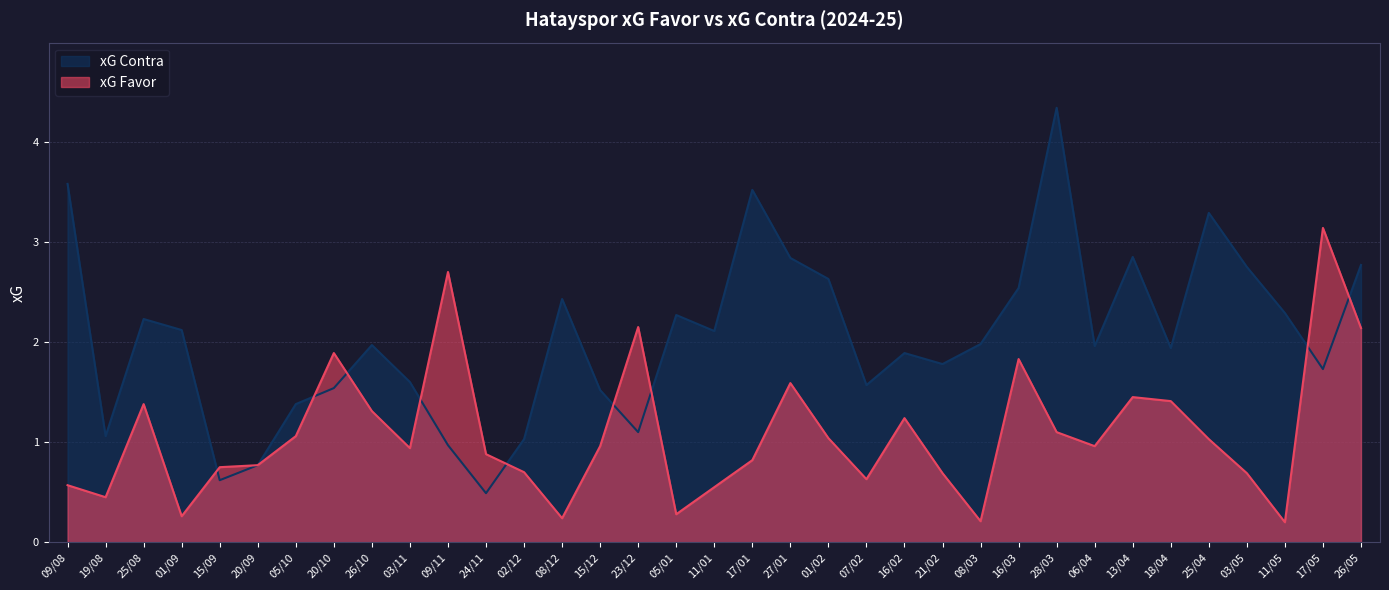

True or false: xG Favor has more than 2 points higher than both neighbors.

True